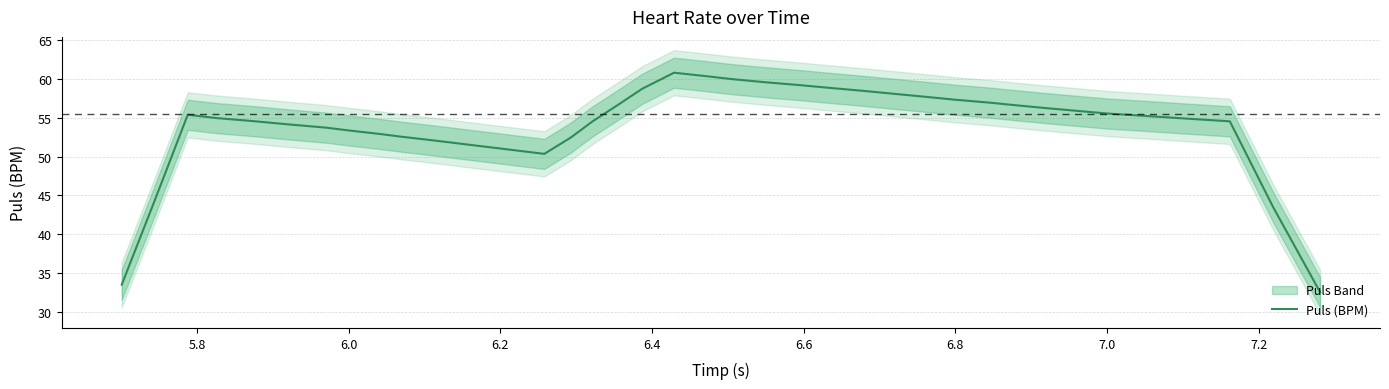

What is the highest value of the Puls (BPM) series?

60.8